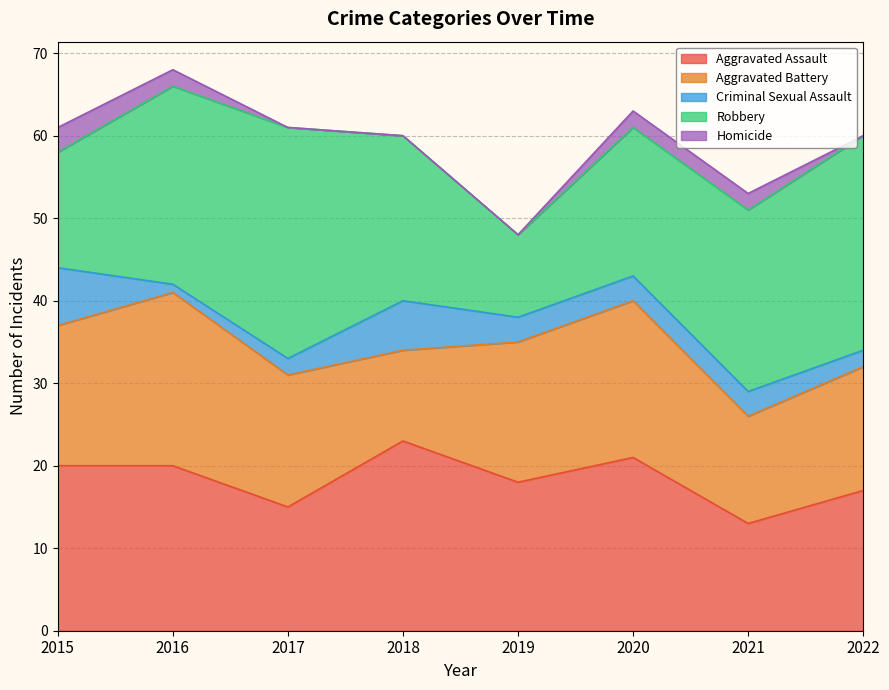

Reading left to right, transcribe all the data shown in this chart.

Aggravated Assault: 20	20	15	23	18	21	13	17
Aggravated Battery: 17	21	16	11	17	19	13	15
Criminal Sexual Assault: 7	1	2	6	3	3	3	2
Robbery: 14	24	28	20	10	18	22	26
Homicide: 3	2	0	0	0	2	2	0